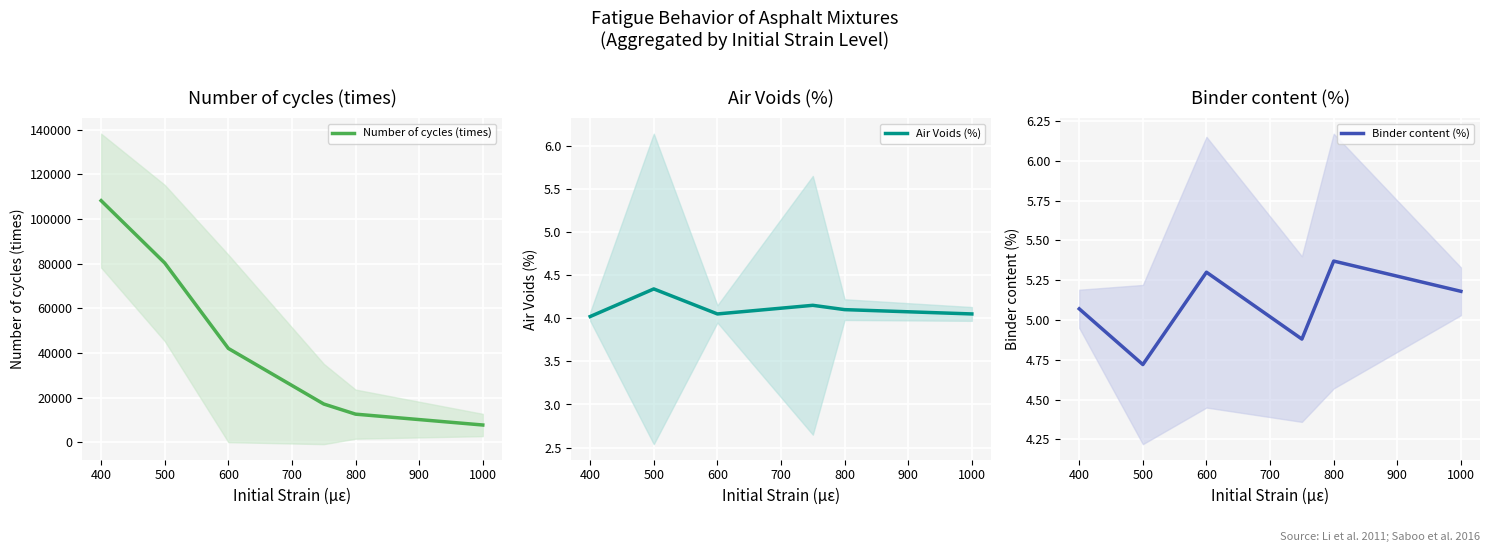

At which category does Air Voids (%) reach its first local valley?

600